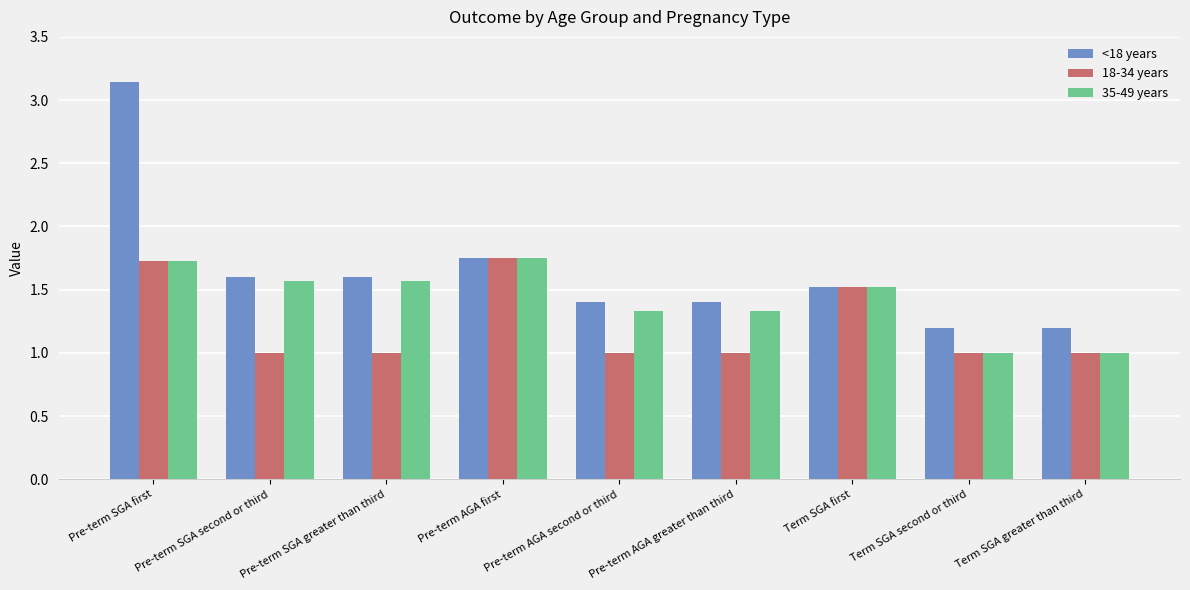

What is the label of the 6th bar from the right?

Pre-term AGA first